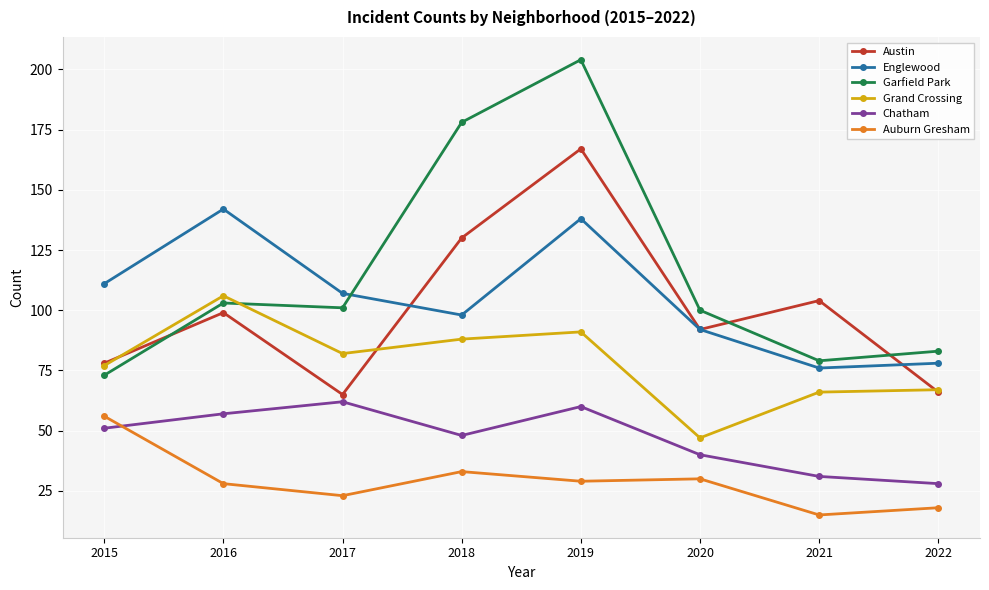

What is the approximate value of Grand Crossing at 2016?

106